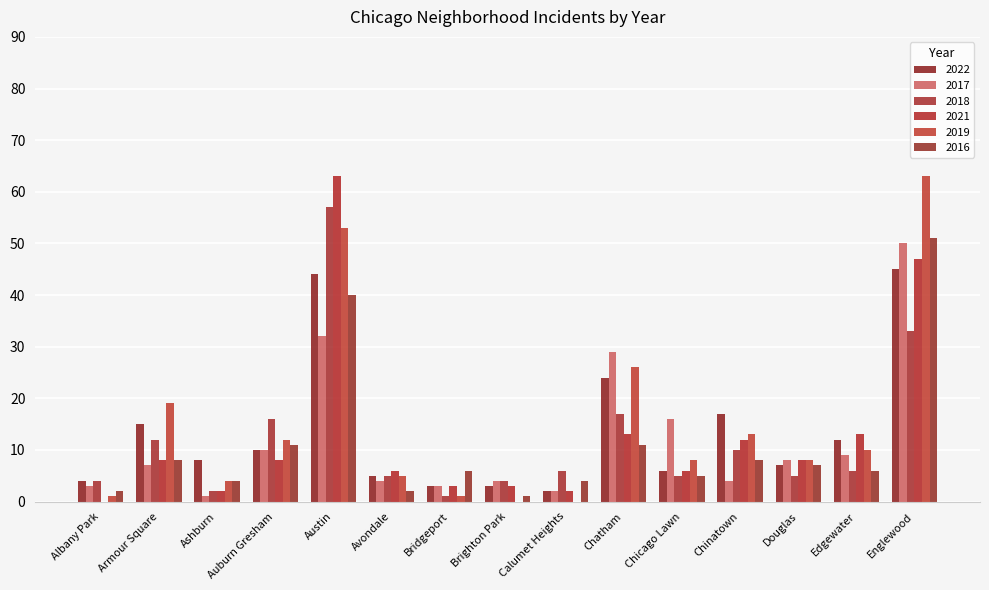

At how many categories does at least one series exceed 50?

2